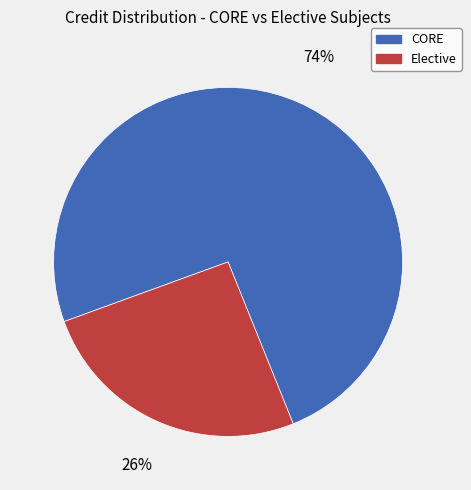

Is the sum of CORE and Elective greater than half?

Yes